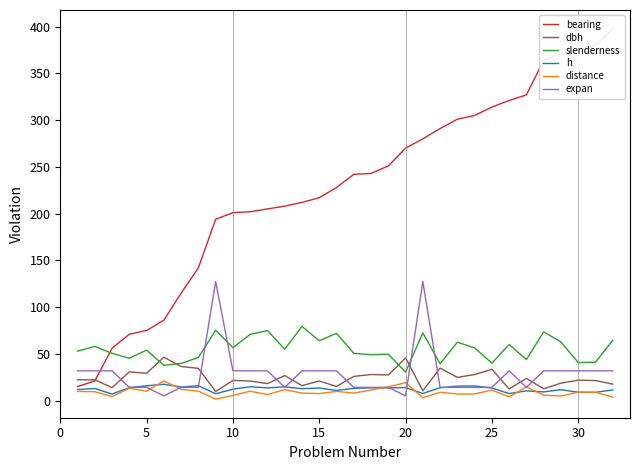

What is the smallest value displayed?

1.5